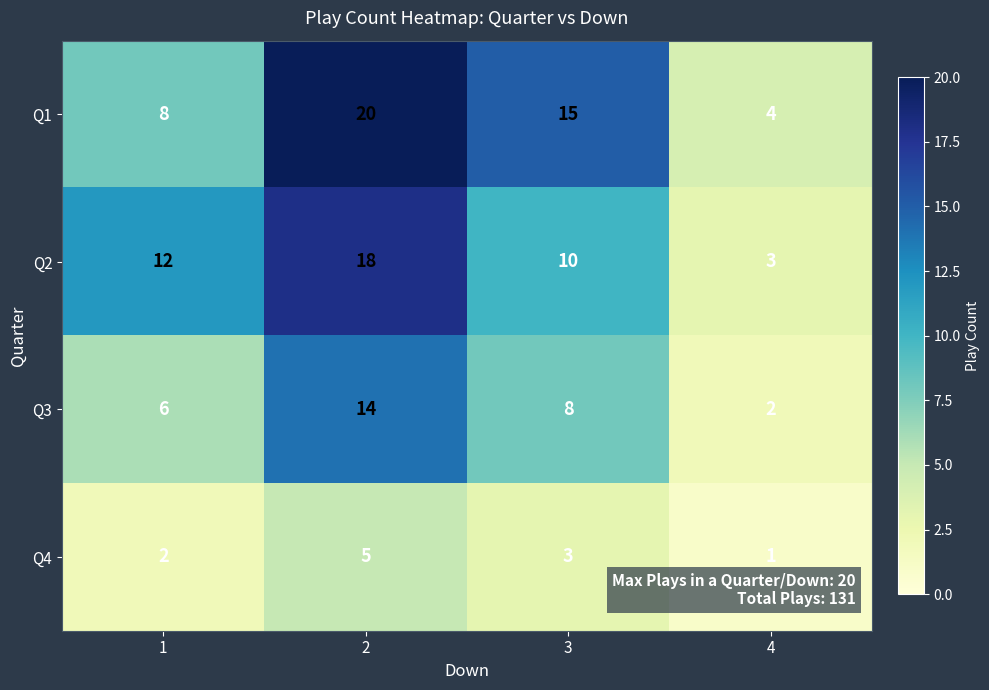

What is the sum of all Q2 values?

43